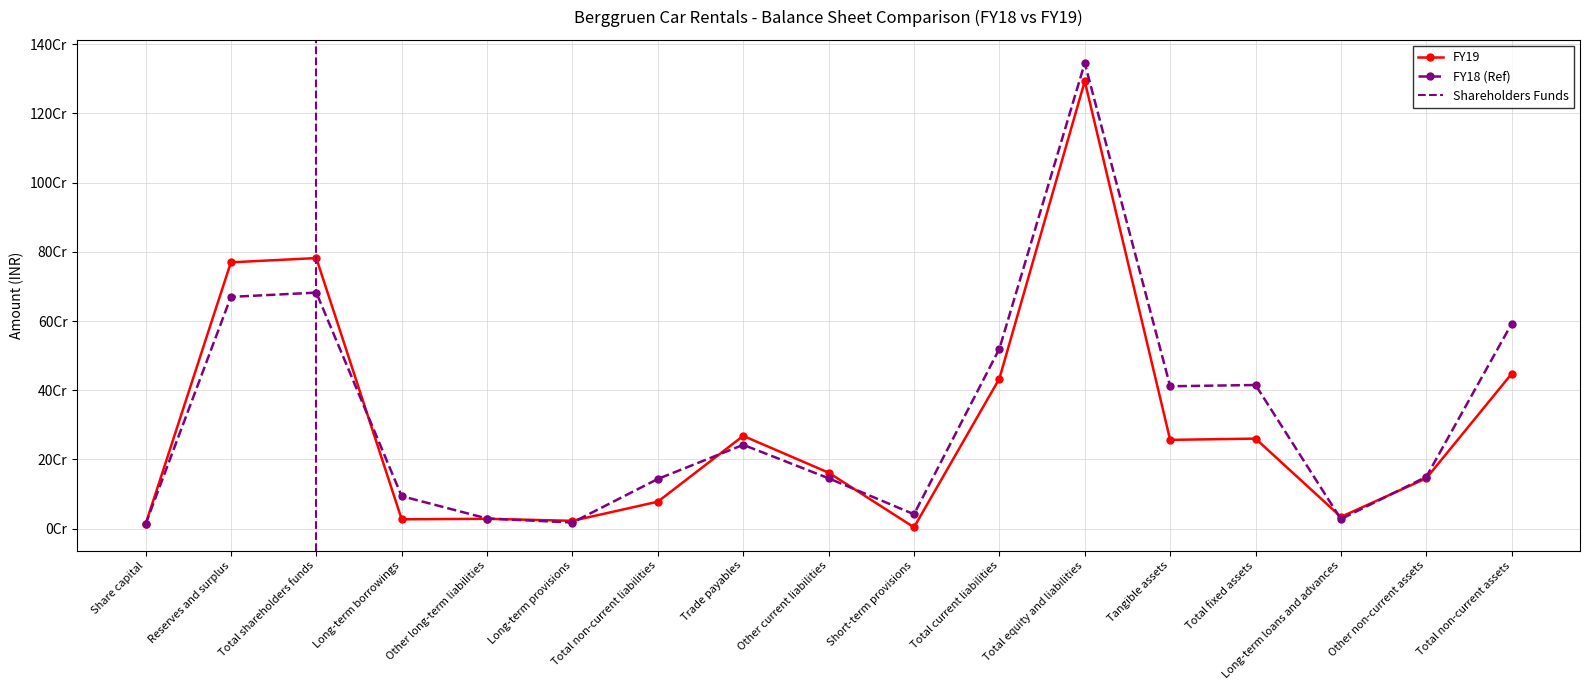

Between which two adjacent categories do FY18 and FY19 first intersect?

Total shareholders funds and Long-term borrowings